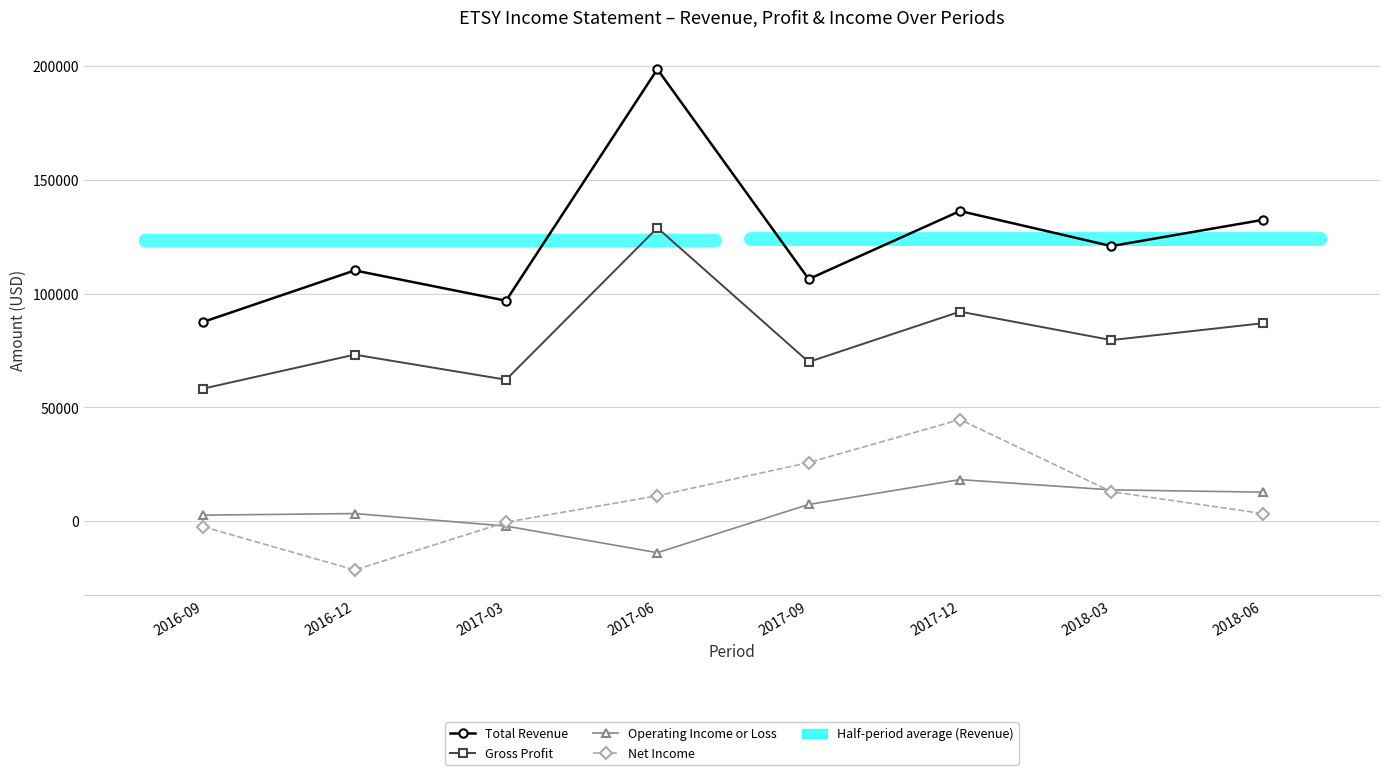

In Total Revenue, how many points are lower than both neighbors (excluding endpoints)?

3